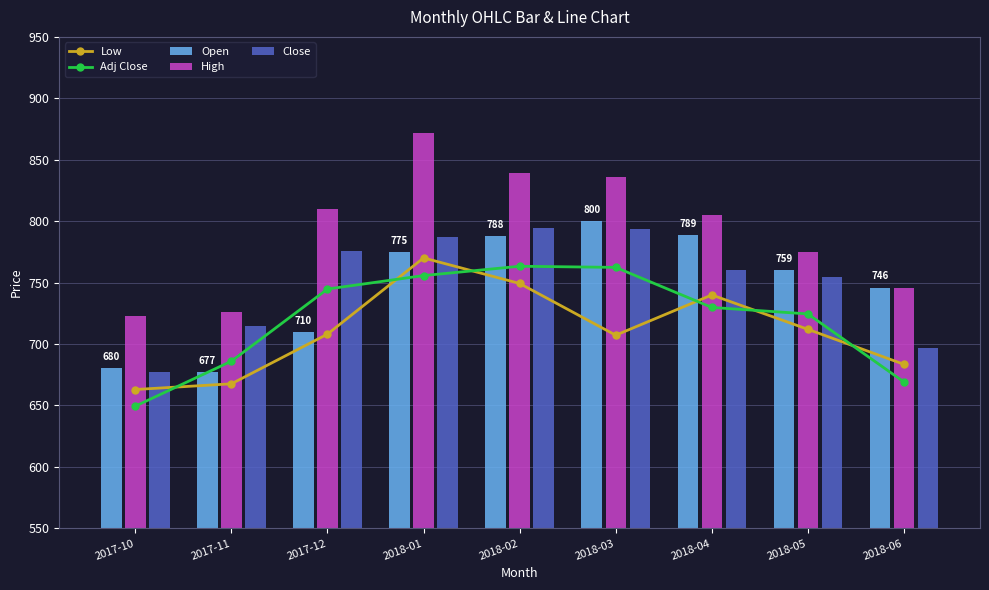

What is the minimum value shown in the chart?

649.5